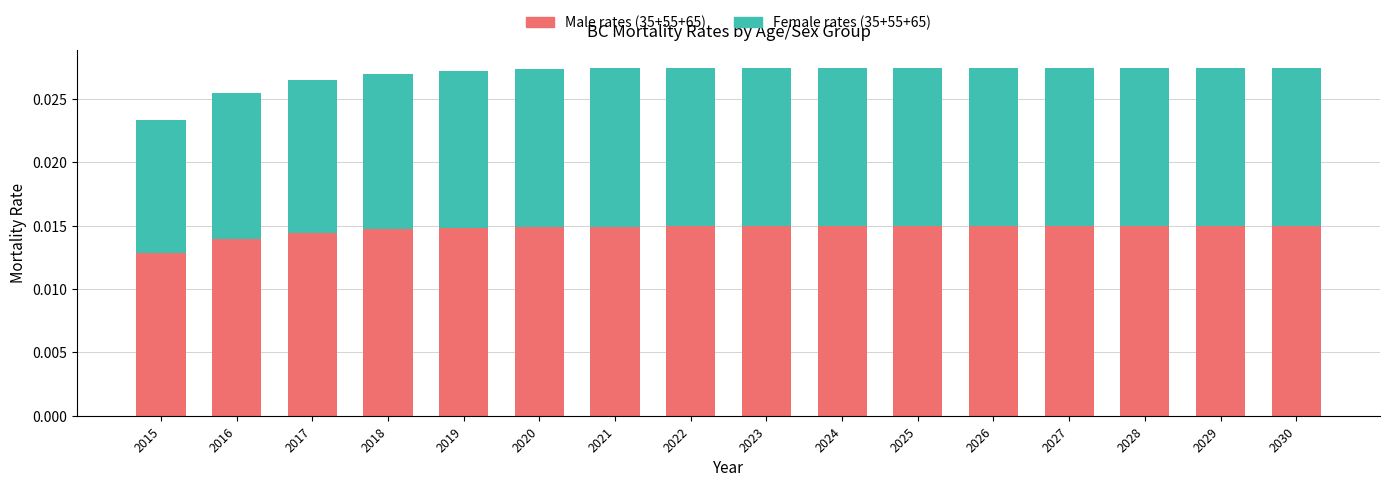

Does the chart contain stacked bars?

Yes